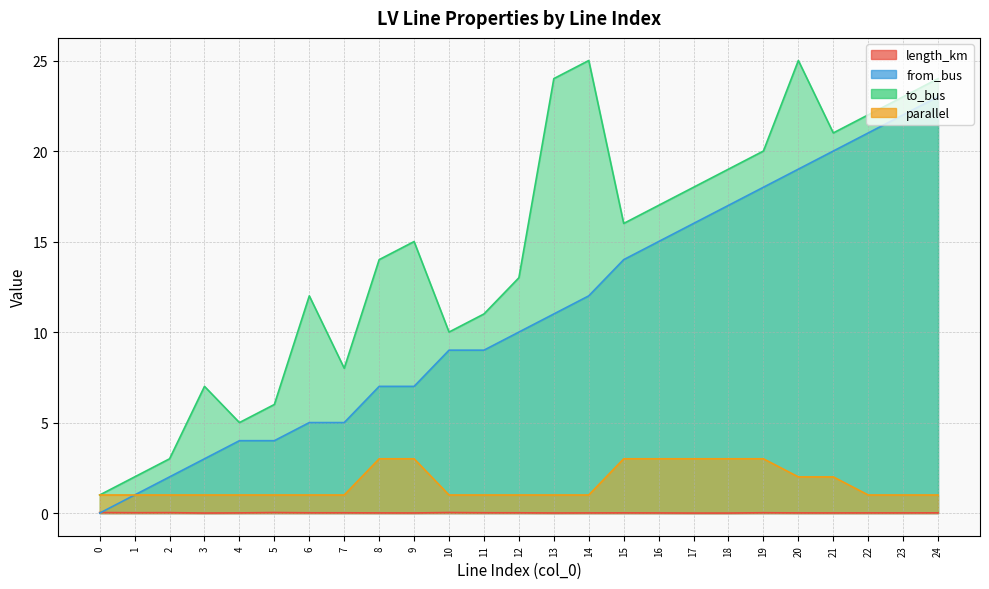

Does the chart have visible grid lines?

Yes